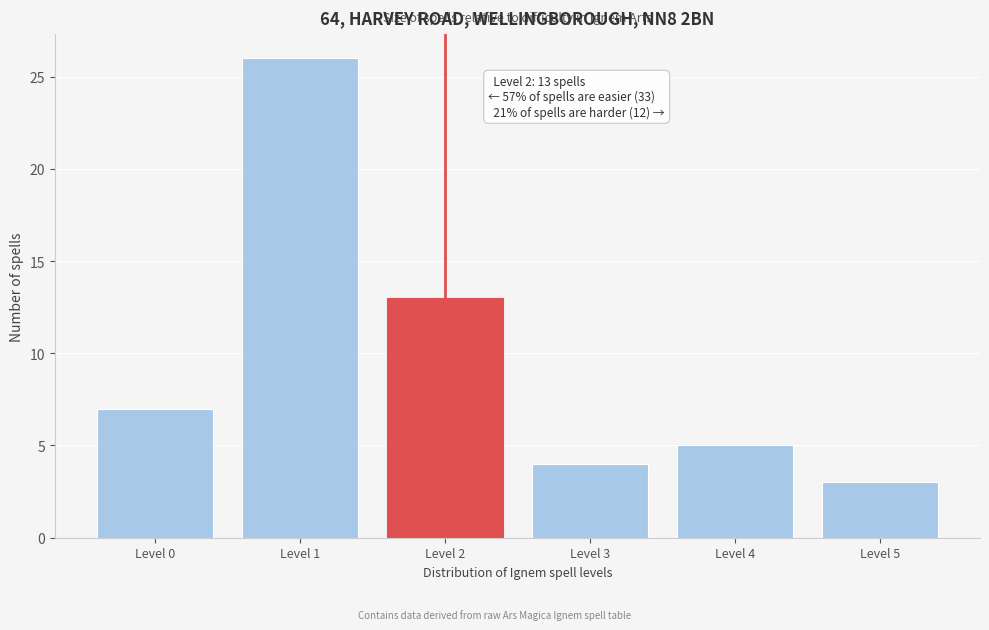

Reading left to right, what are all the values shown in this chart?

7	26	13	4	5	3